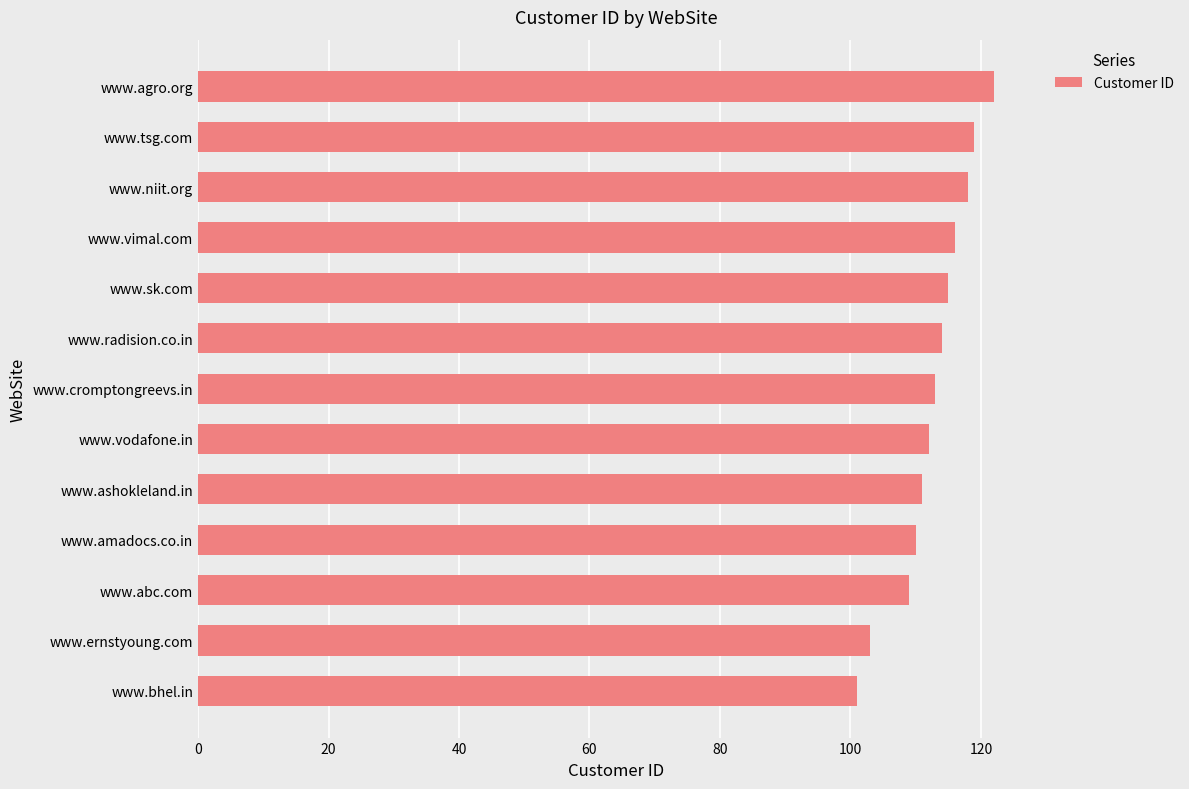

What is the minimum value shown in the chart?

101